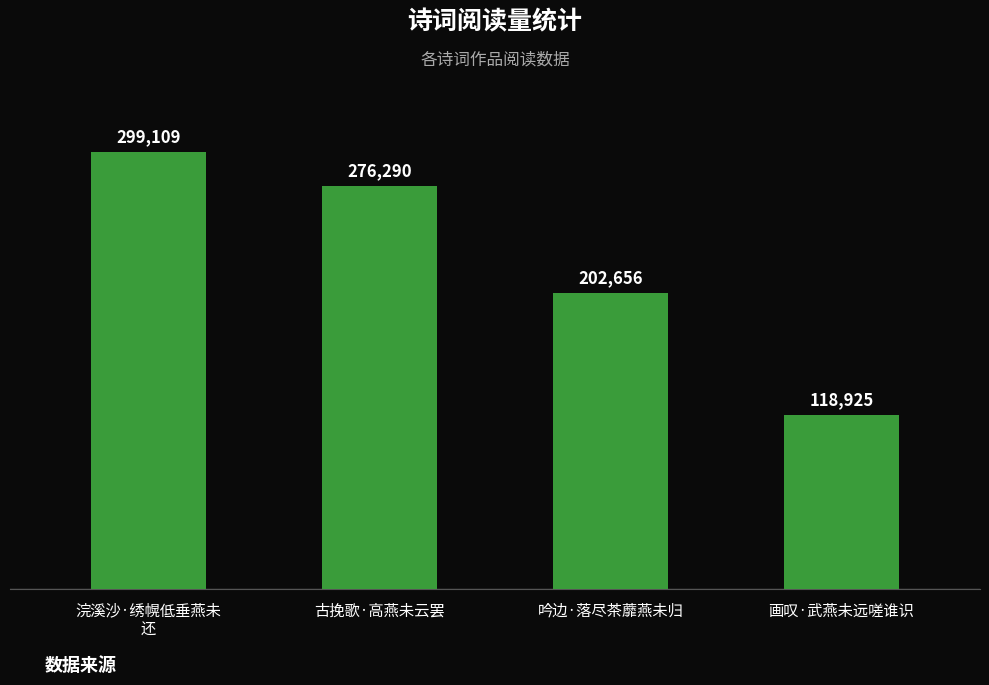

What is the change in value from 古挽歌·高燕未云罢 to 吟边·落尽茶蘼燕未归?

-73634